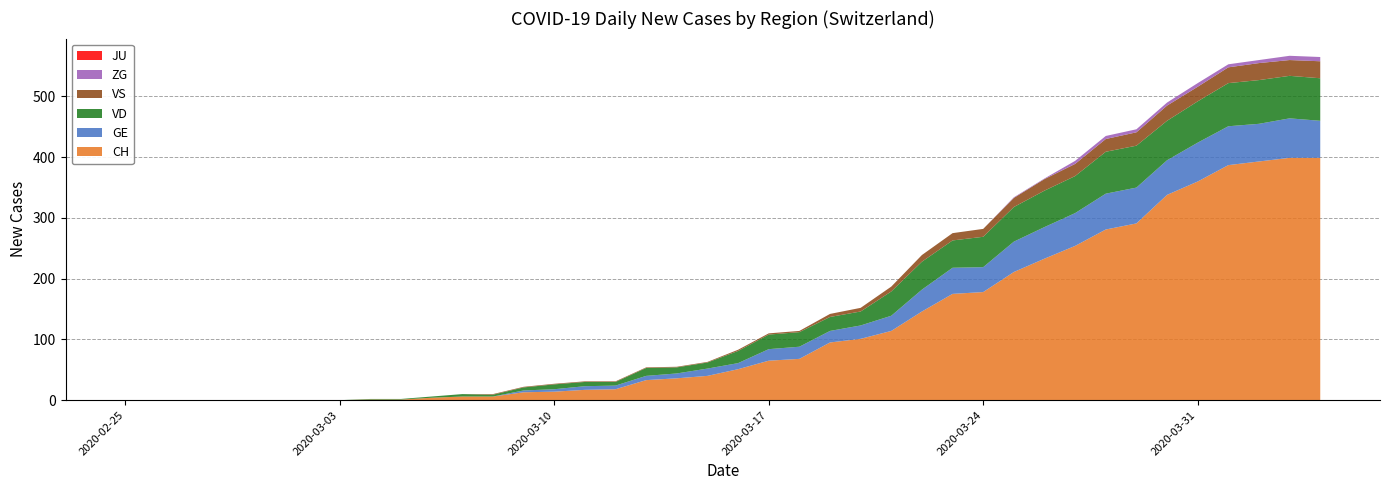

Reading left to right, list all the values displayed in this chart.

CH: 0	0	0	0	0	0	0	0	1	1	4	6	6	13	14	17	18	33	36	40	51	65	68	95	101	114	146	175	178	211	233	254	281	291	338	360	387	393	399	399
GE: 0	0	0	0	0	0	0	0	0	0	0	0	0	3	4	6	6	7	8	12	10	19	20	19	22	25	36	43	41	50	52	54	59	59	57	64	64	62	65	61
VD: 0	0	0	0	0	0	0	0	1	1	2	4	3	5	8	7	6	13	10	10	20	24	24	23	23	40	46	45	50	57	60	61	69	69	65	68	71	72	70	70
VS: 0	0	0	0	0	0	0	0	0	0	0	0	1	1	1	1	1	1	1	1	2	2	2	5	6	8	11	12	13	15	19	20	21	22	25	24	26	28	26	28
JU: 0	0	0	0	0	0	0	0	0	0	0	0	0	0	0	0	0	0	0	0	0	0	0	0	0	0	0	0	0	0	0	0	0	0	0	0	0	0	0	0
ZG: 0	0	0	0	0	0	0	0	0	0	0	0	0	0	0	0	0	0	0	0	0	0	0	0	0	0	0	0	0	1	1	5	5	5	5	6	5	5	7	7